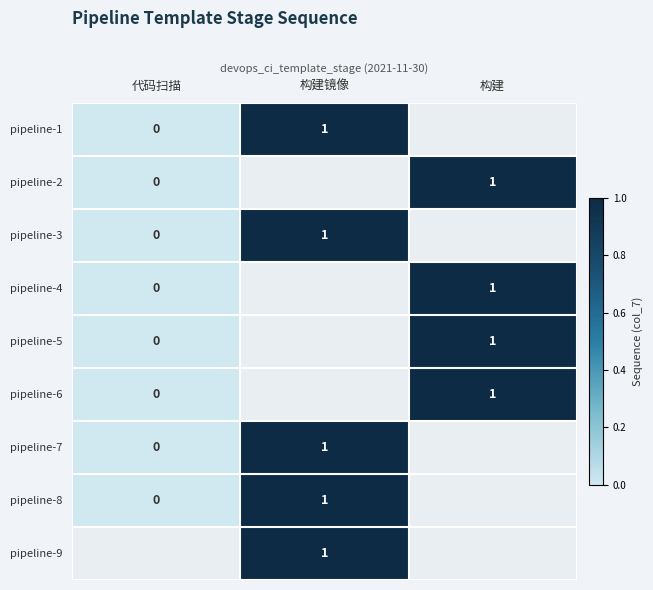

Is it true that pipeline-2 equals 1 at 构建?

True